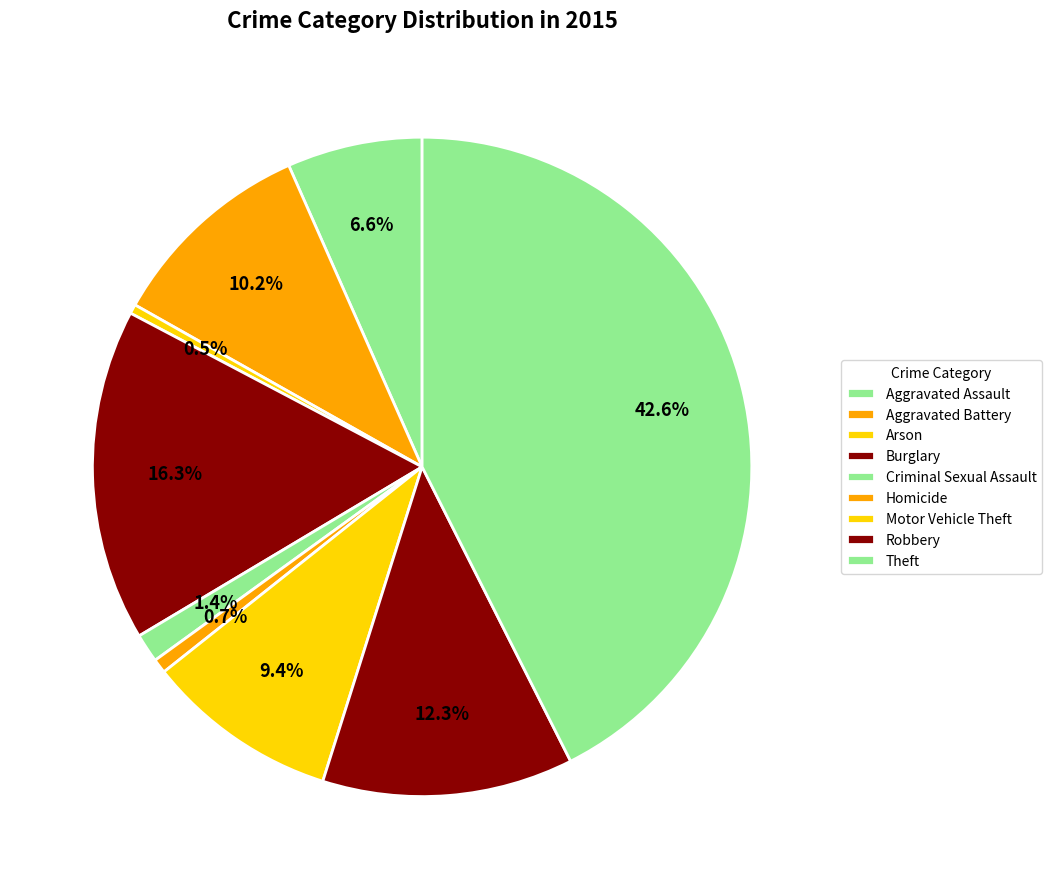

How many segments does this pie chart have?

9